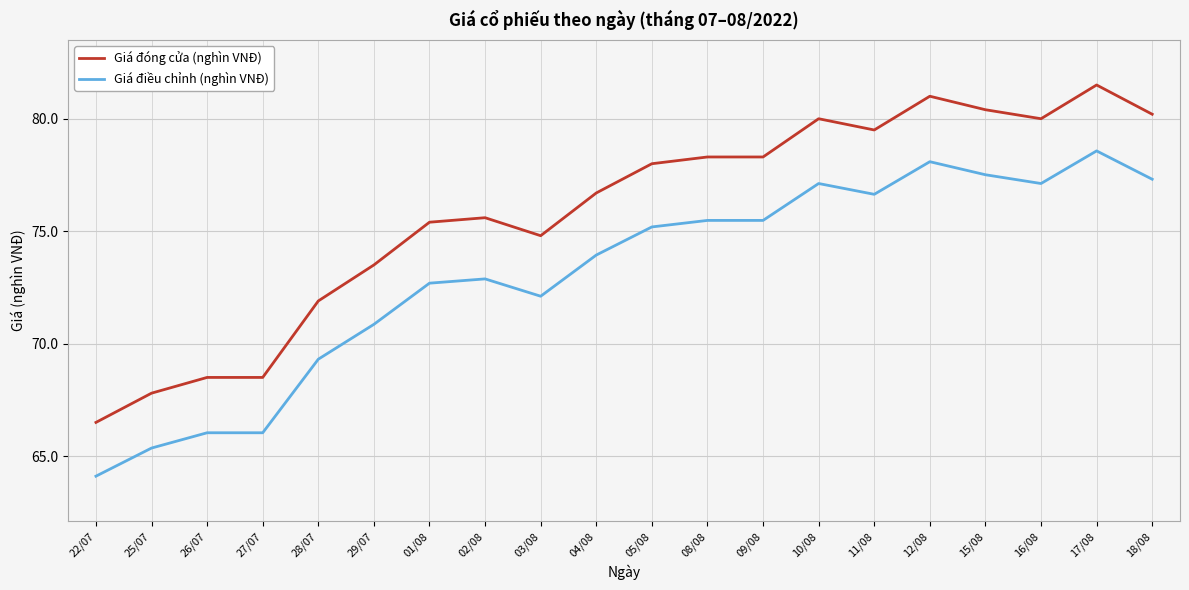

The Giá đóng cửa (nghìn VNĐ) series shows 15.1 at 29/07. True or false?

False